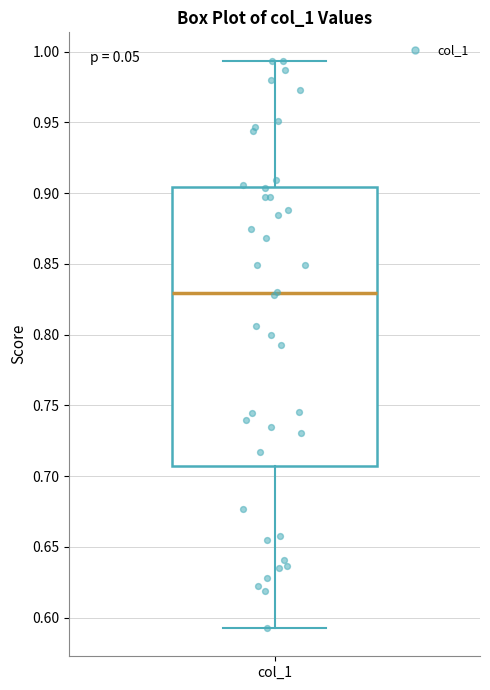

Read this box plot against the y-axis: the position of the median line, the range covered by the box, and the ends of both whiskers. The values are not printed on the chart, so give them approximately, as read against the axis.

median 0.830, box 0.705 to 0.905, whiskers 0.595 to 0.995